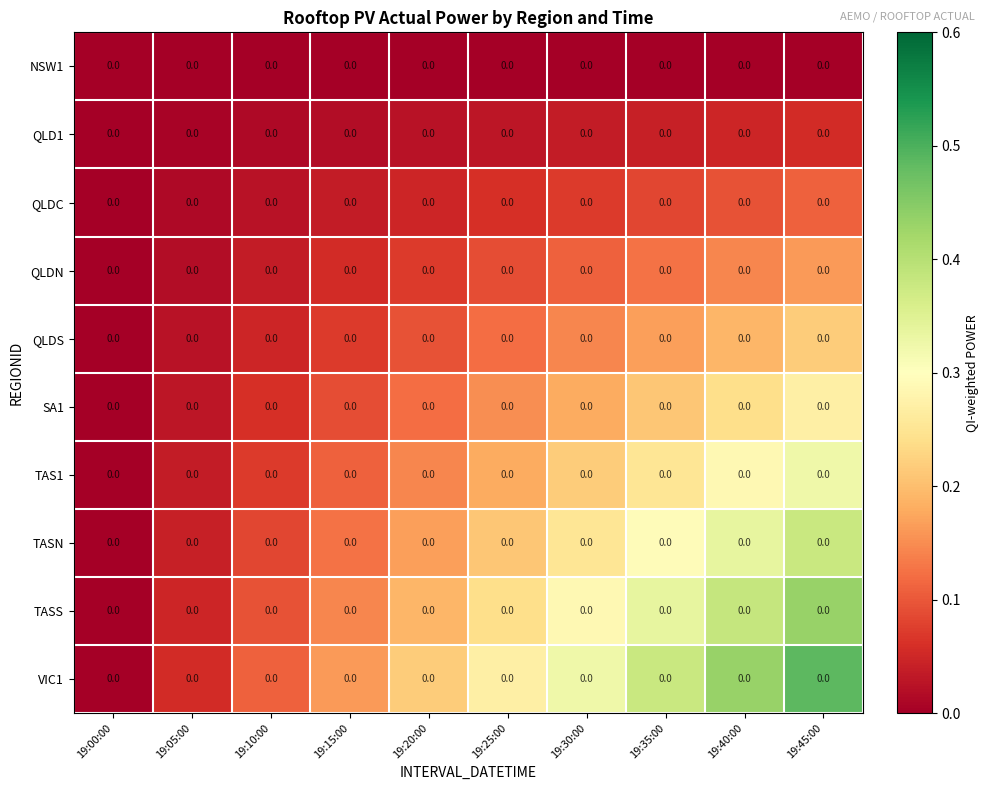

At which label does TAS1 reach its peak?

19:45:00